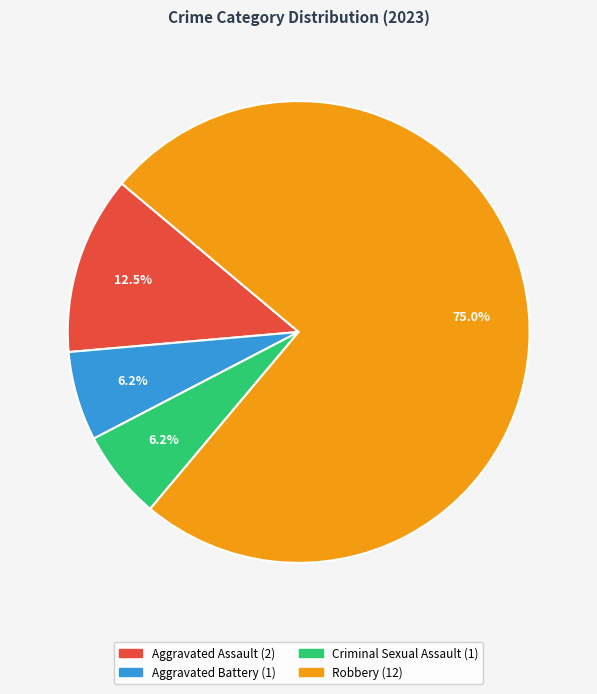

What is the majority slice?

Robbery